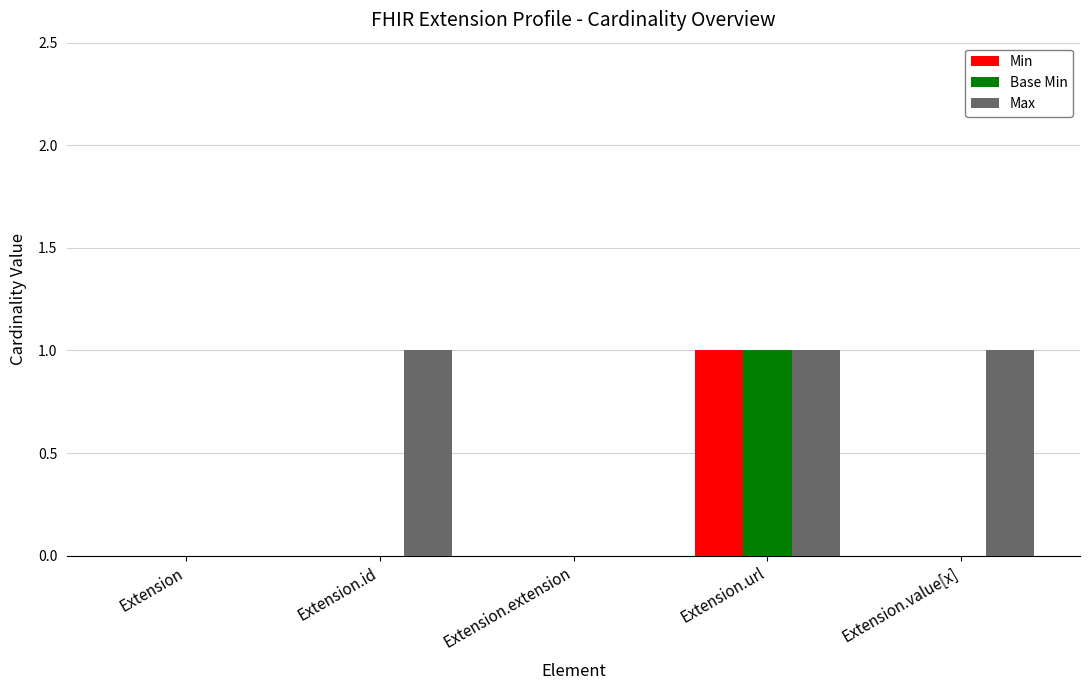

At which category is the sum across all series the highest?

Extension.url